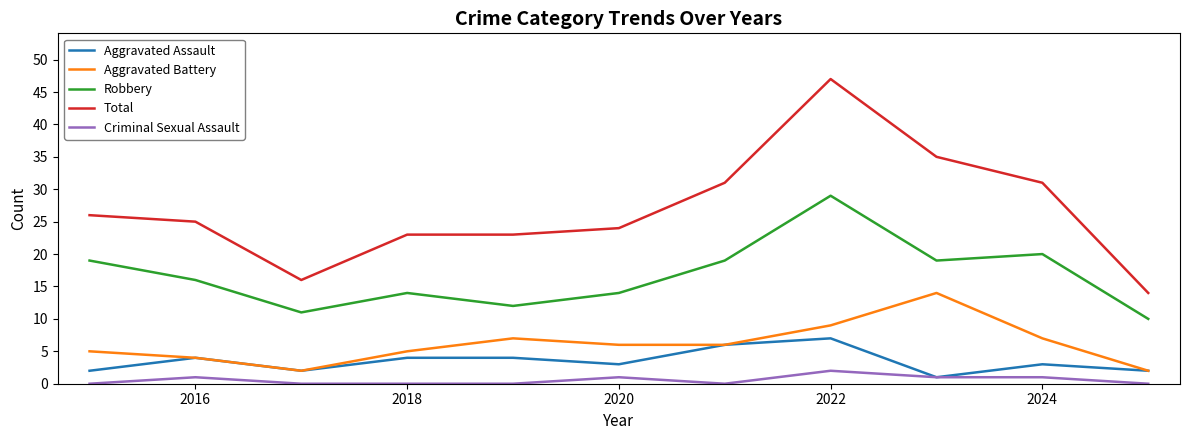

What is the highest value of the Robbery series?

29